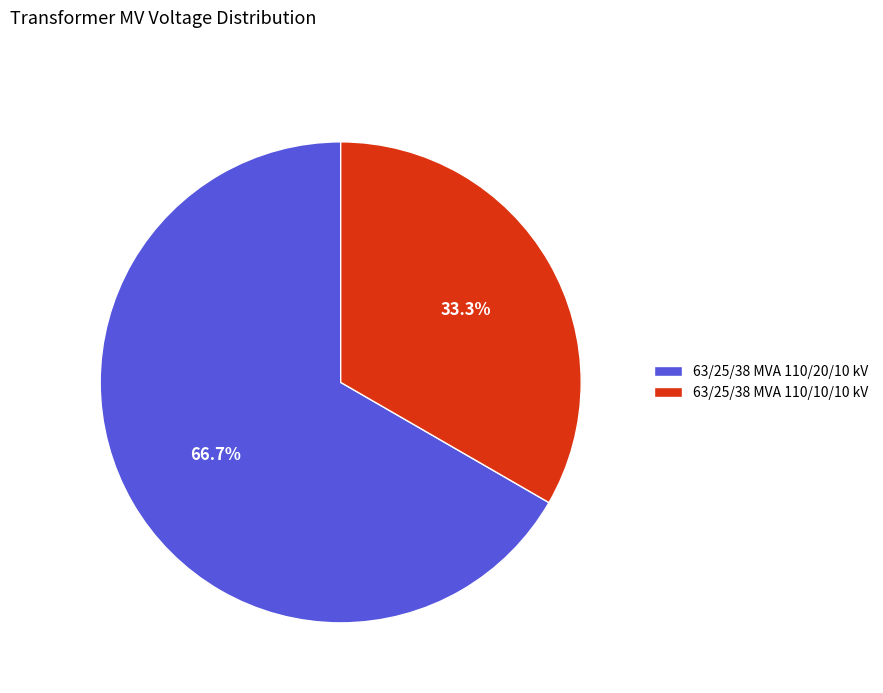

What portion of the pie excludes 63/25/38 MVA 110/10/10 kV?

66.7%